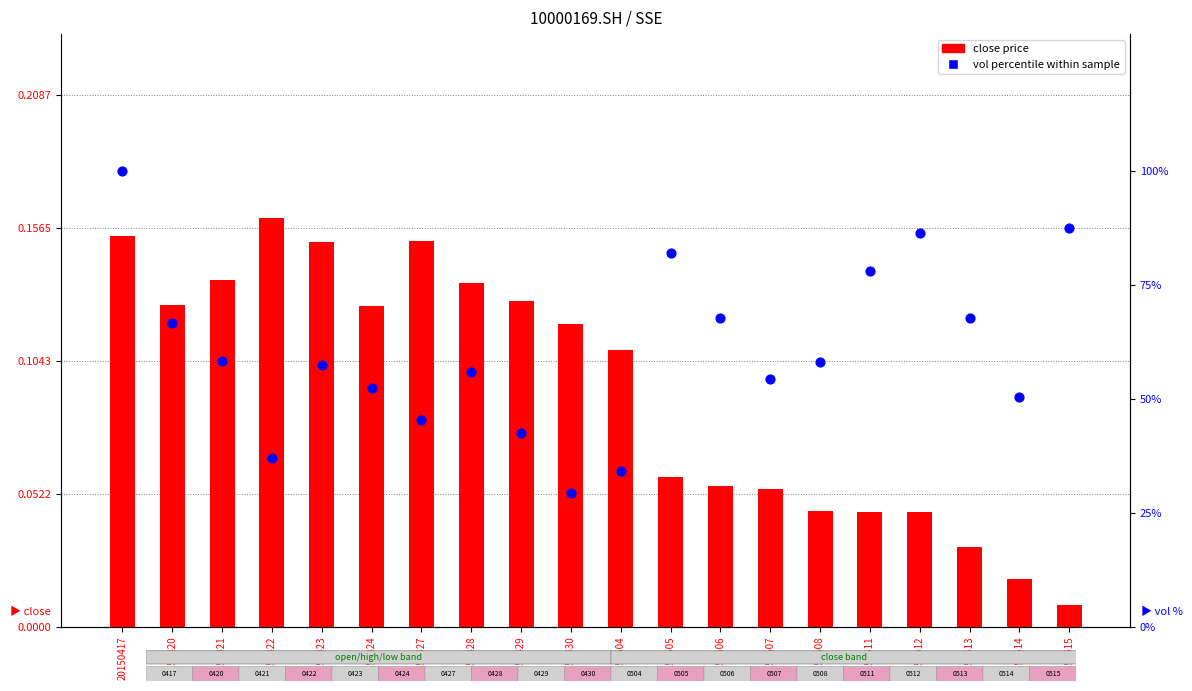

What is the total value across all series at 20150427?

45.5